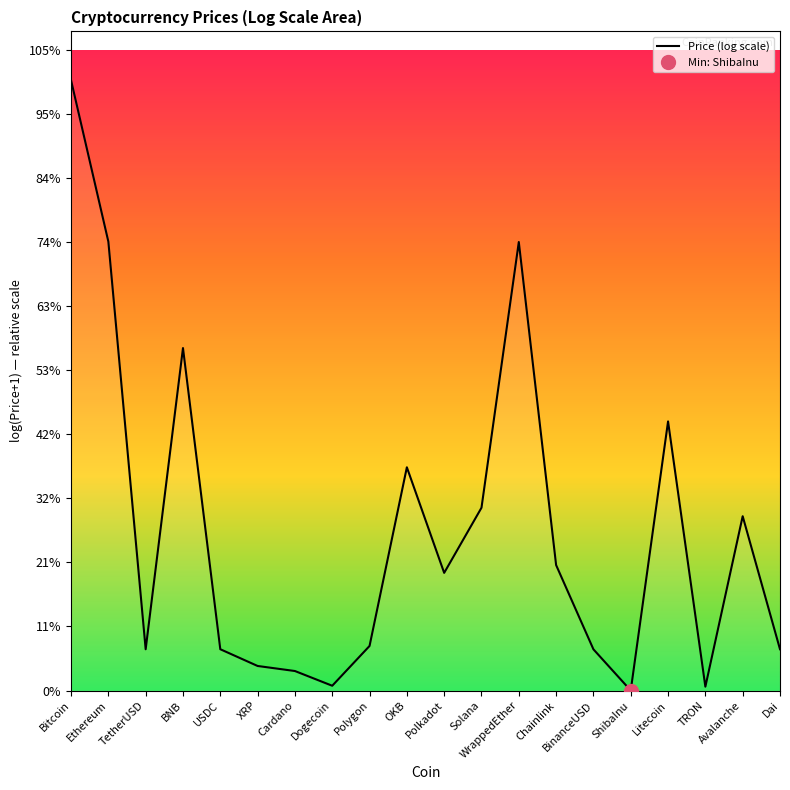

List the labels in order of value, smallest first.

ShibaInu, TRON, Dogecoin, Cardano, XRP, BinanceUSD, TetherUSD, Dai, USDC, Polygon, Polkadot, Chainlink, Avalanche, Solana, OKB, Litecoin, BNB, WrappedEther, Ethereum, Bitcoin